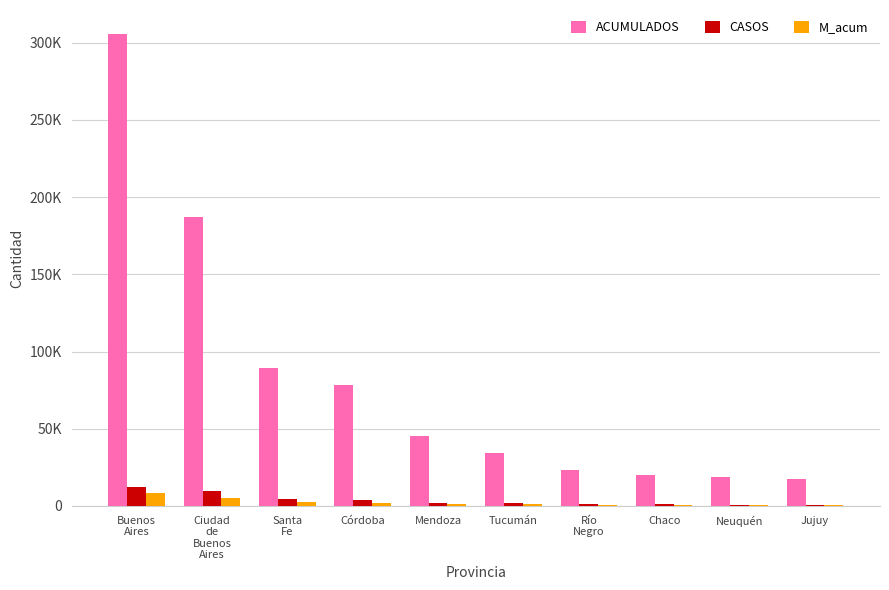

At which label does CASOS reach its minimum?

Jujuy